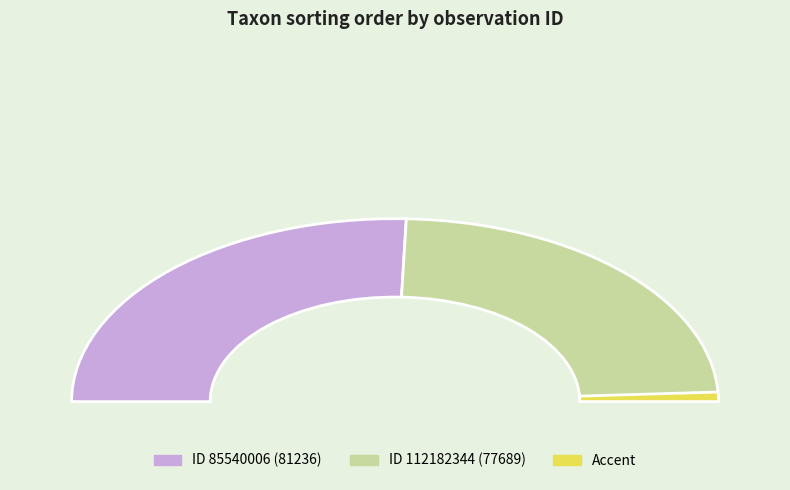

Is the sum of 85540006 and 112182344 greater than half?

Yes